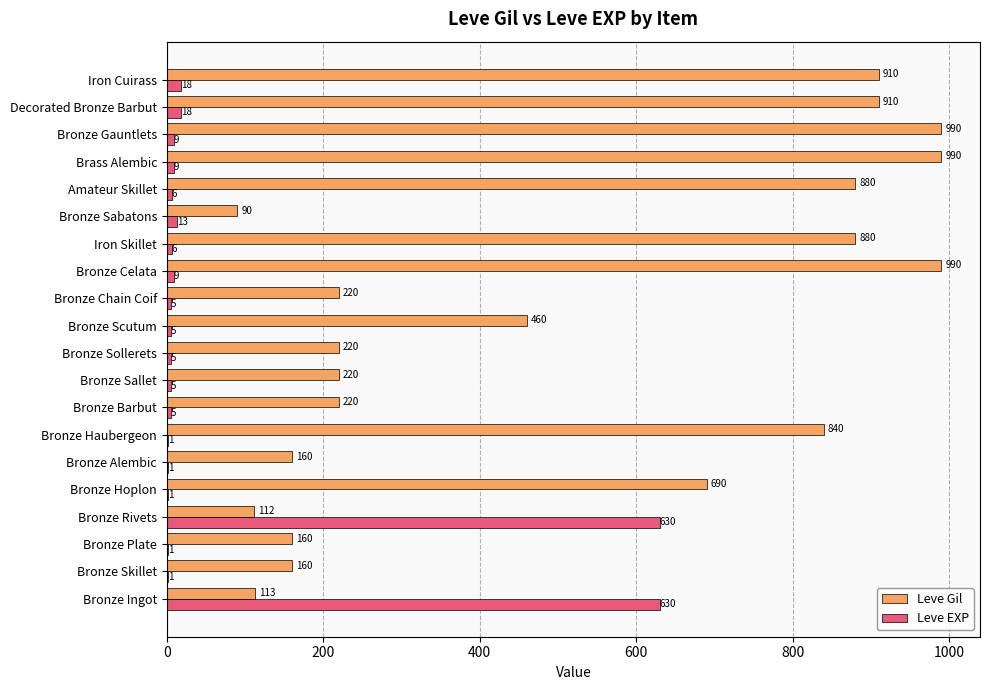

What is the sum of the Leve EXP values at Bronze Alembic and Bronze Chain Coif?

6